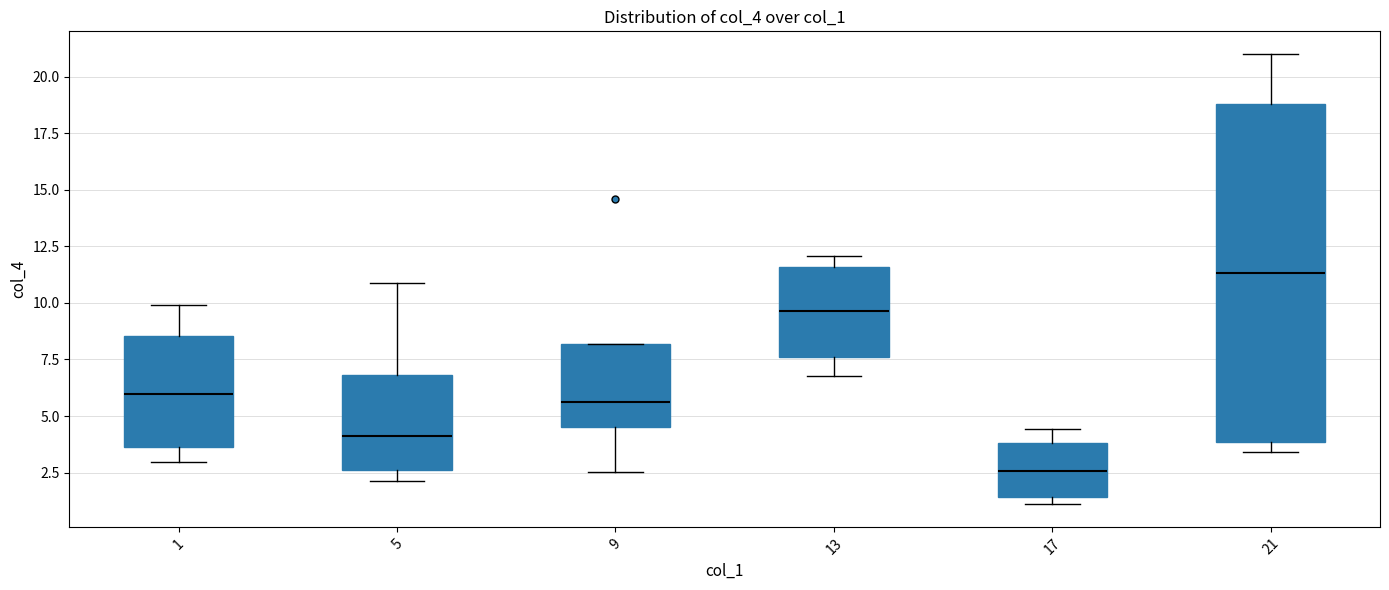

Where is the upper edge of the box at x = 1 on the y-axis? The values are not printed on the chart, so give them approximately, as read against the axis.

8.5